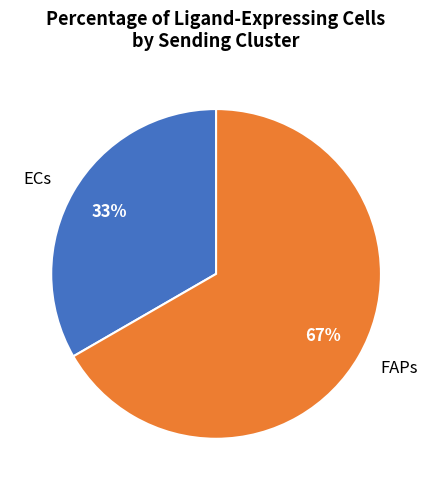

To the nearest percent, what percentage of the pie is ECs?

33%